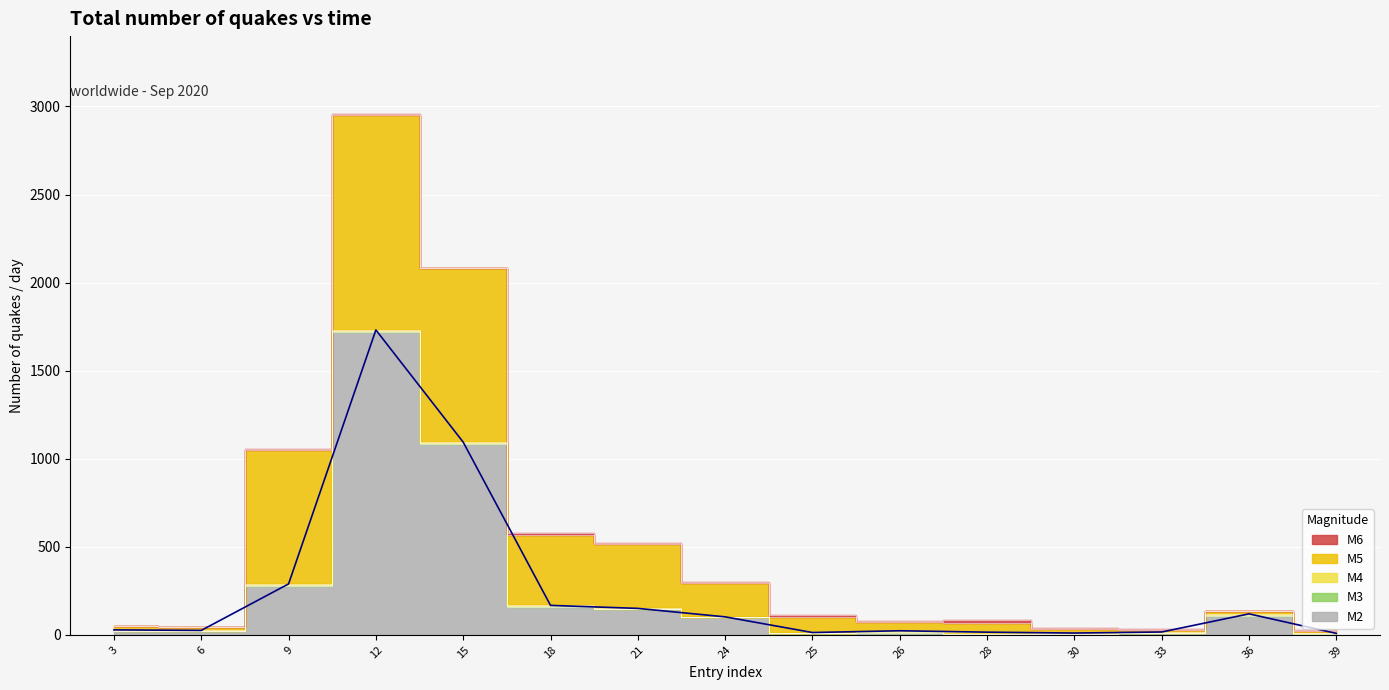

What is the total value across all series at 36?

136